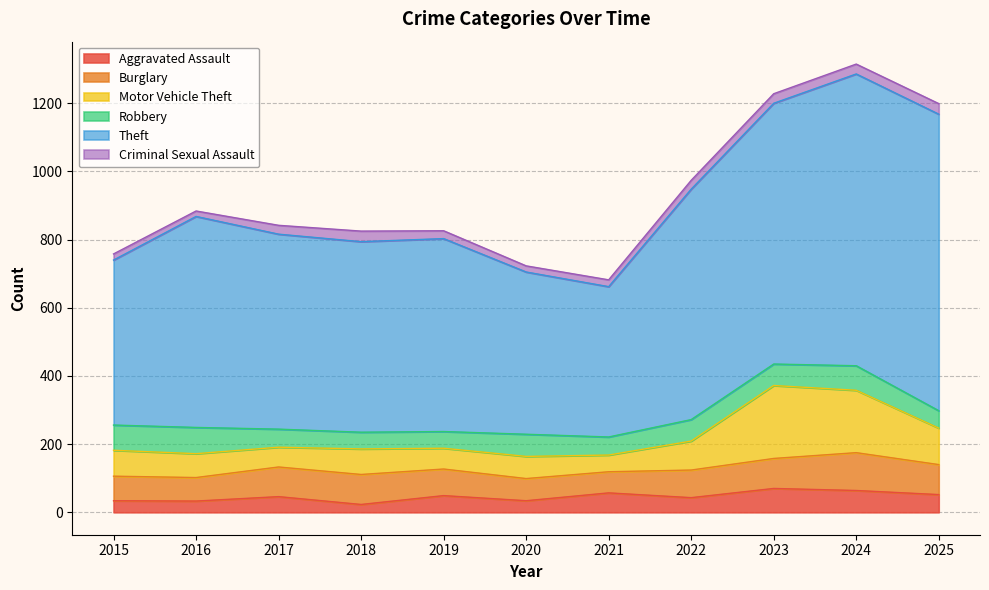

Reading left to right, transcribe all the data shown in this chart.

Aggravated Assault: 2015=34	2016=33	2017=46	2018=23	2019=49	2020=34	2021=57	2022=43	2023=70	2024=64	2025=52
Burglary: 2015=72	2016=69	2017=87	2018=88	2019=78	2020=65	2021=62	2022=81	2023=88	2024=111	2025=88
Motor Vehicle Theft: 2015=76	2016=70	2017=58	2018=75	2019=61	2020=65	2021=49	2022=85	2023=214	2024=183	2025=107
Robbery: 2015=74	2016=77	2017=53	2018=49	2019=49	2020=65	2021=53	2022=63	2023=63	2024=72	2025=51
Theft: 2015=484	2016=619	2017=572	2018=559	2019=566	2020=476	2021=441	2022=676	2023=765	2024=856	2025=870
Criminal Sexual Assault: 2015=18	2016=16	2017=26	2018=31	2019=23	2020=18	2021=20	2022=26	2023=28	2024=29	2025=31